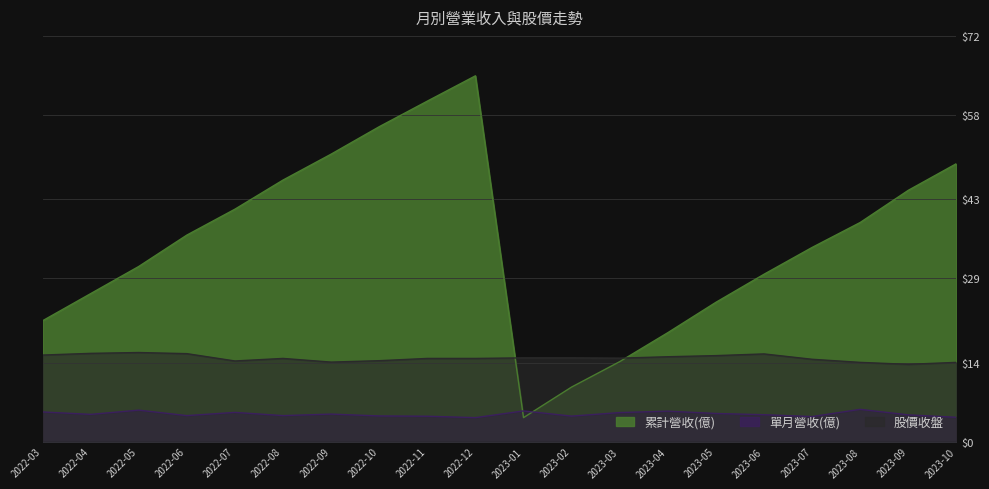

Count the number of categories in the chart.

20